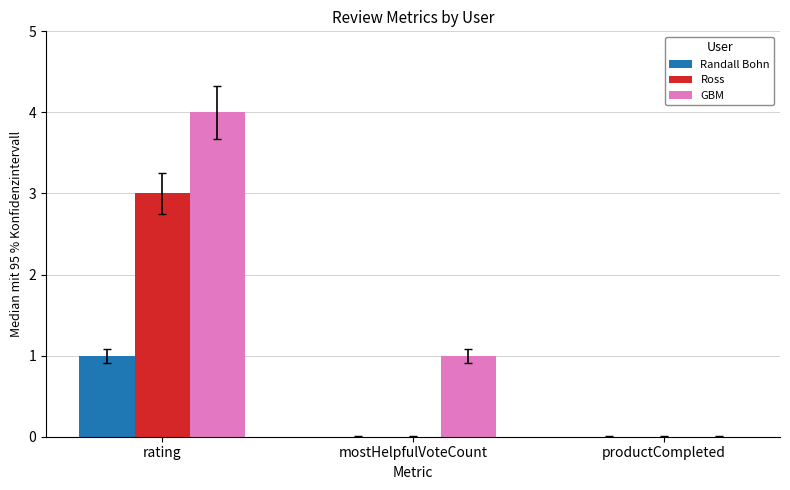

Reading right to left, transcribe all the data shown in this chart.

Randall Bohn: productCompleted=0	mostHelpfulVoteCount=0	rating=1
Ross: productCompleted=0	mostHelpfulVoteCount=0	rating=3
GBM: productCompleted=0	mostHelpfulVoteCount=1	rating=4